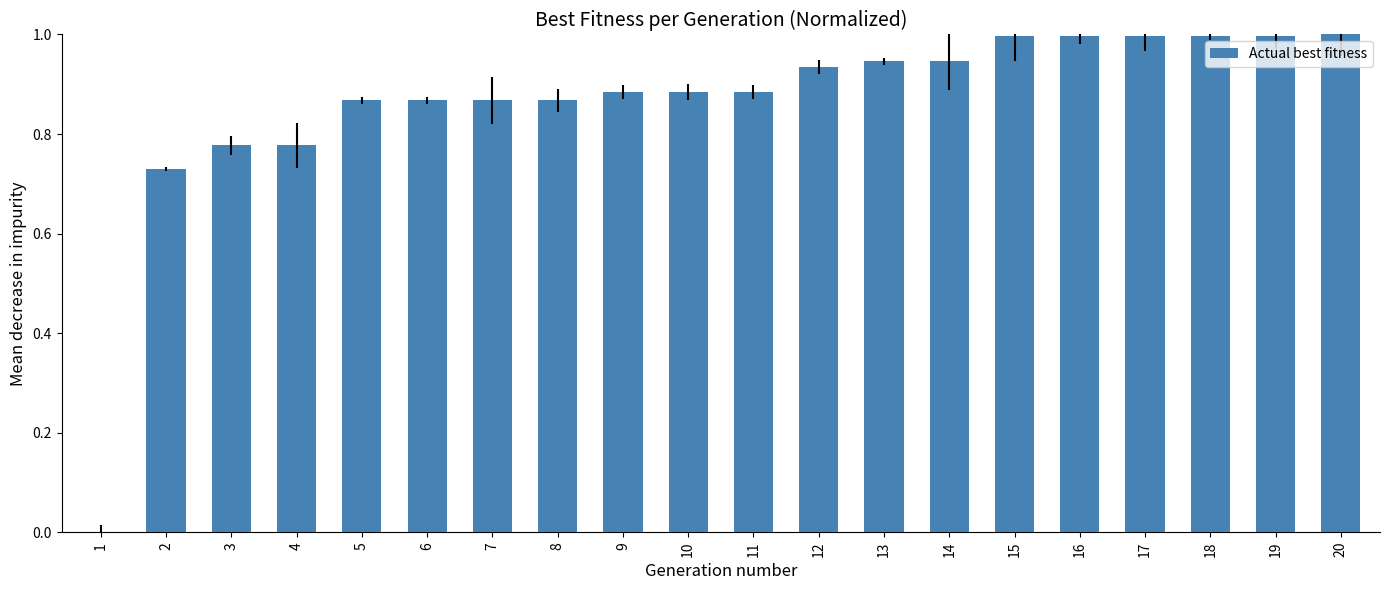

How many categories are shown in the chart?

20